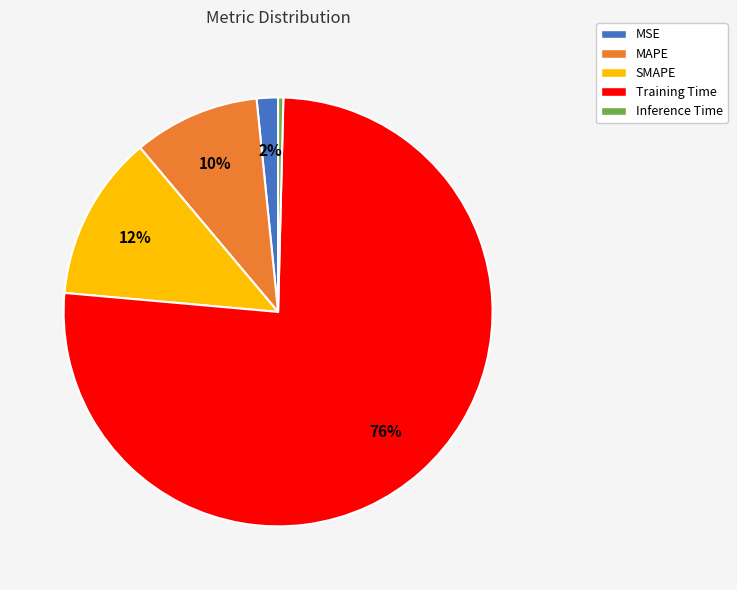

Is it true that SMAPE is 12% of the pie?

True